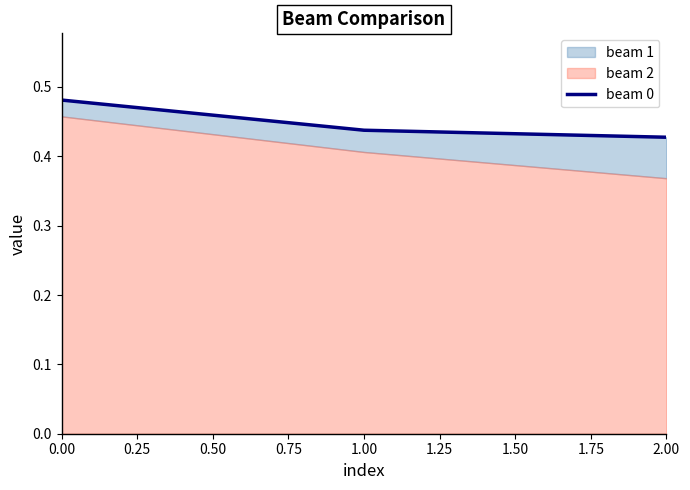

Count the number of categories in the chart.

3